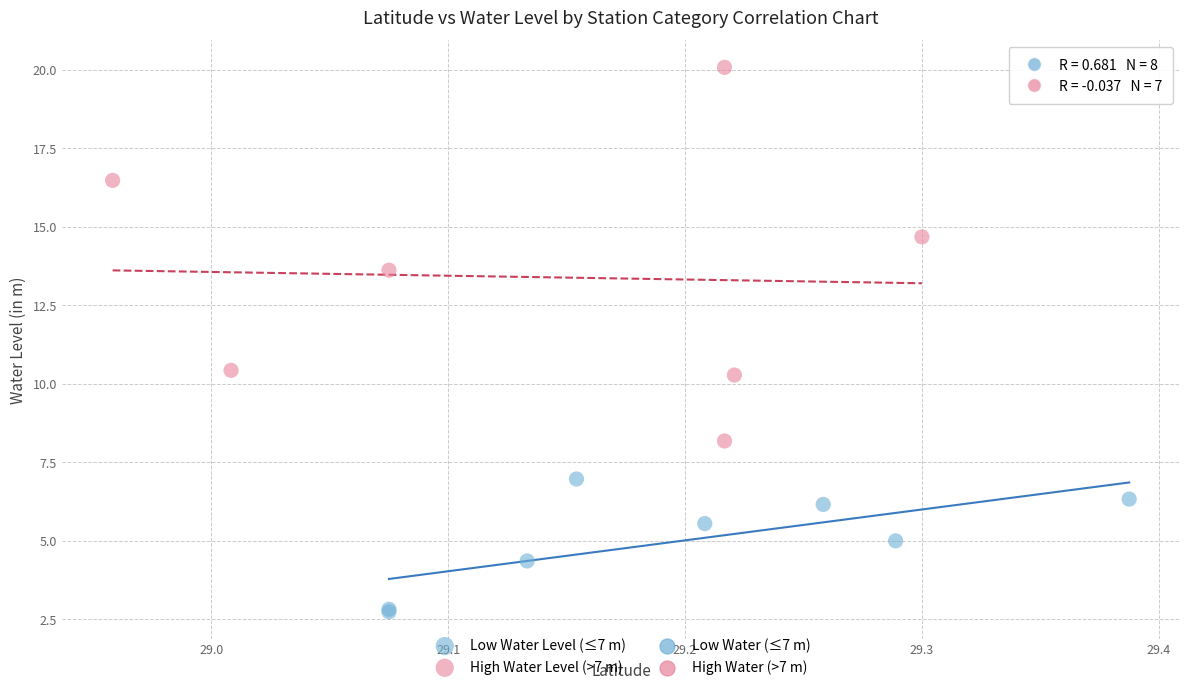

Which series contains the lowest Y value?

Low Water Level (≤7 m)